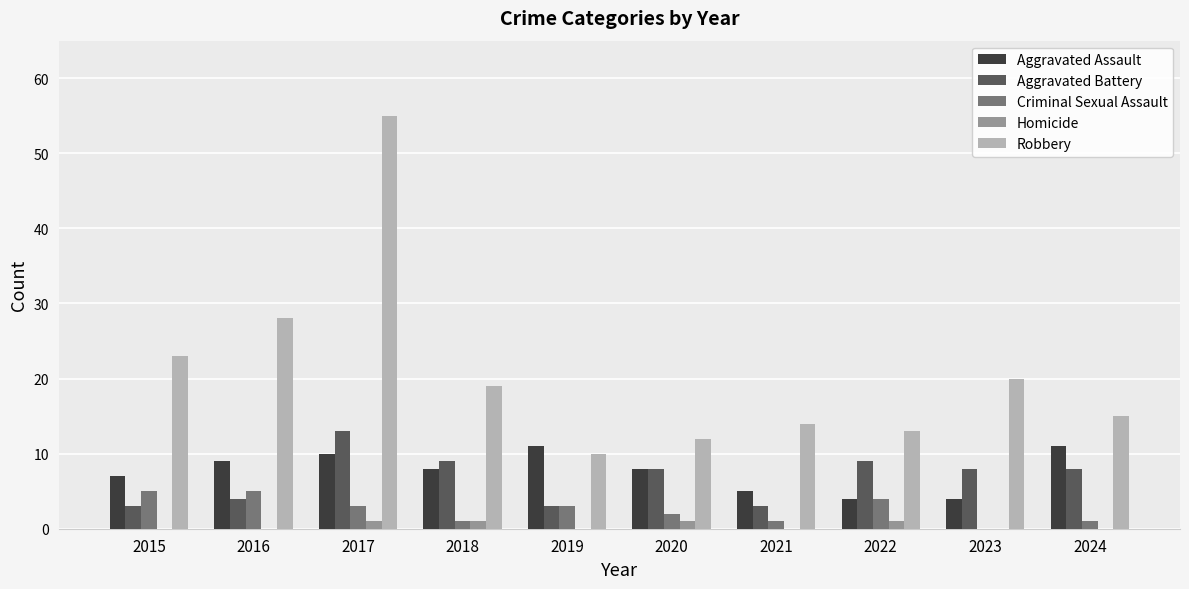

What is the sum of all Aggravated Battery values?

68